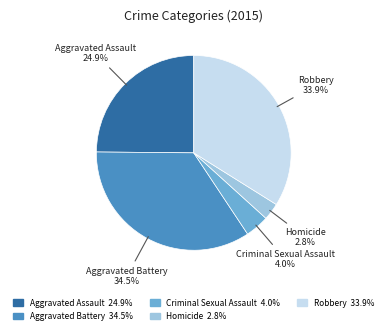

Which category has the biggest portion of the pie?

Aggravated Battery